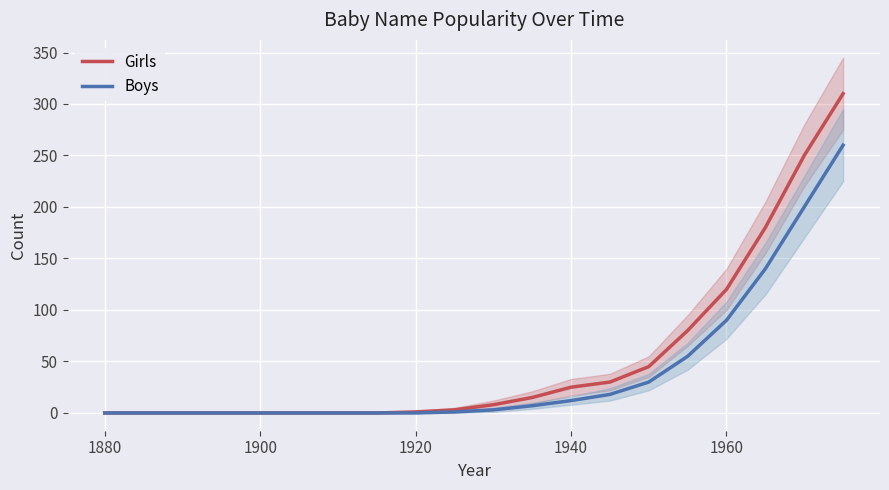

What is the difference between the maximum and minimum values in the Girls series?

310